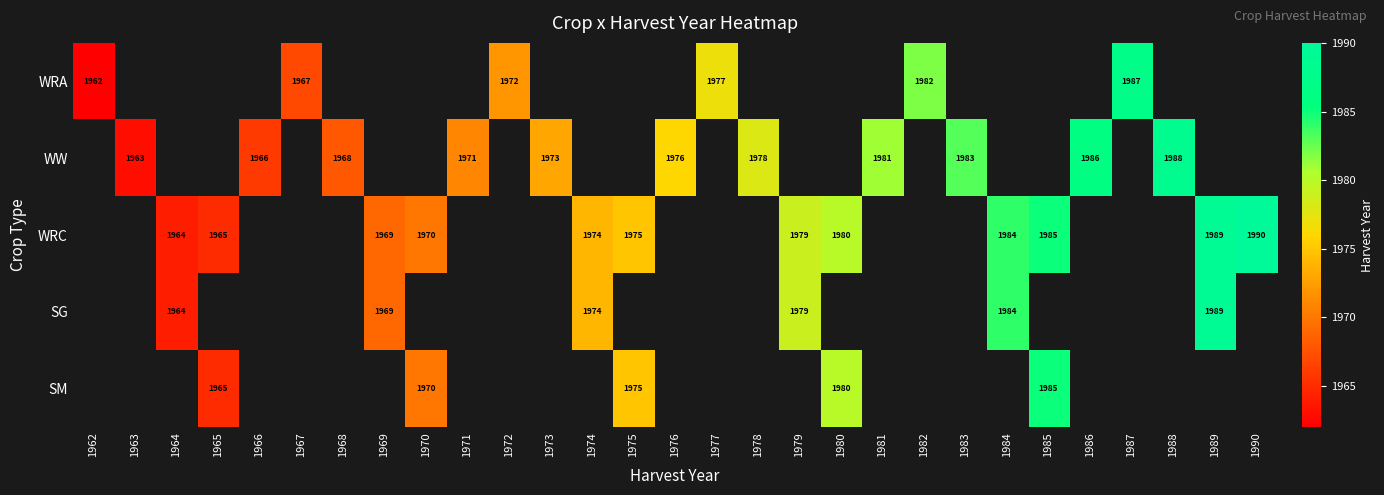

The value of WRC at 1979 is 3418. True or false?

False